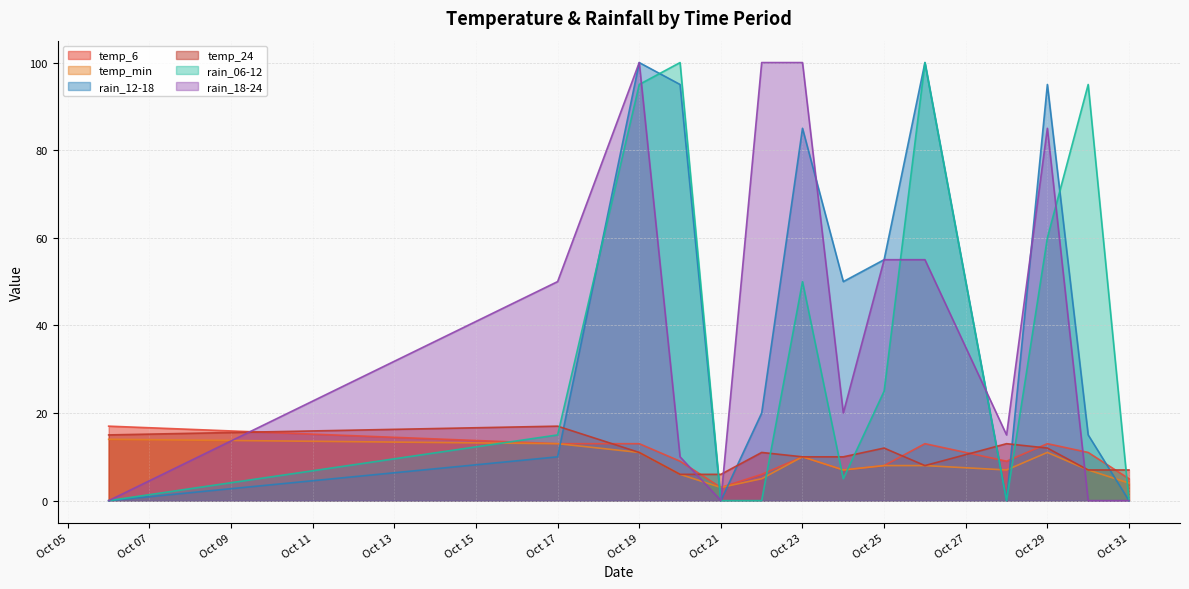

Which series has the largest range (max minus min)?

rain_12-18